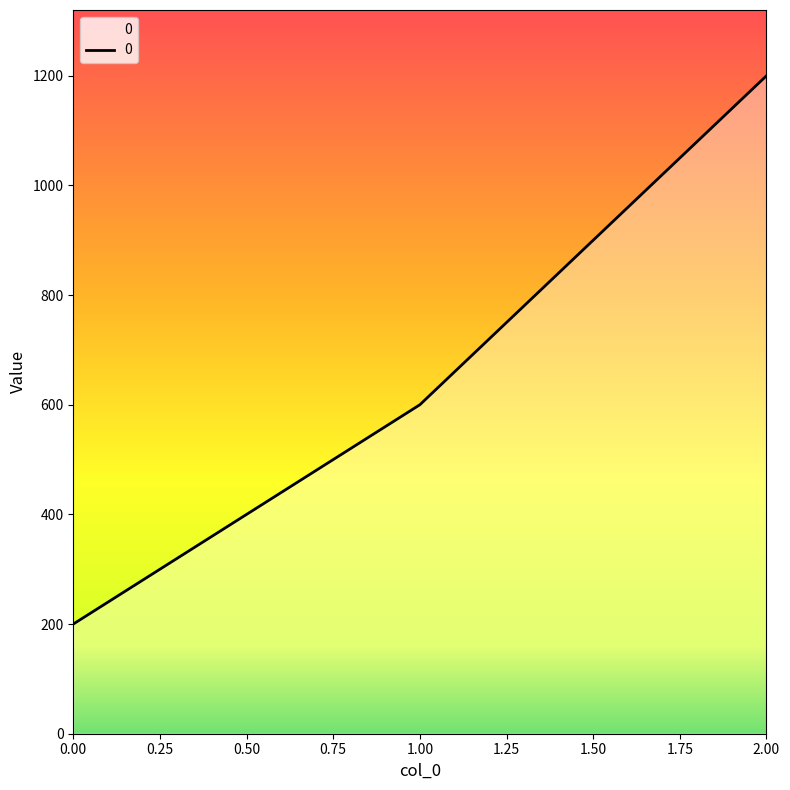

List the labels in order of value, largest first.

2.00, 1.00, 0.00